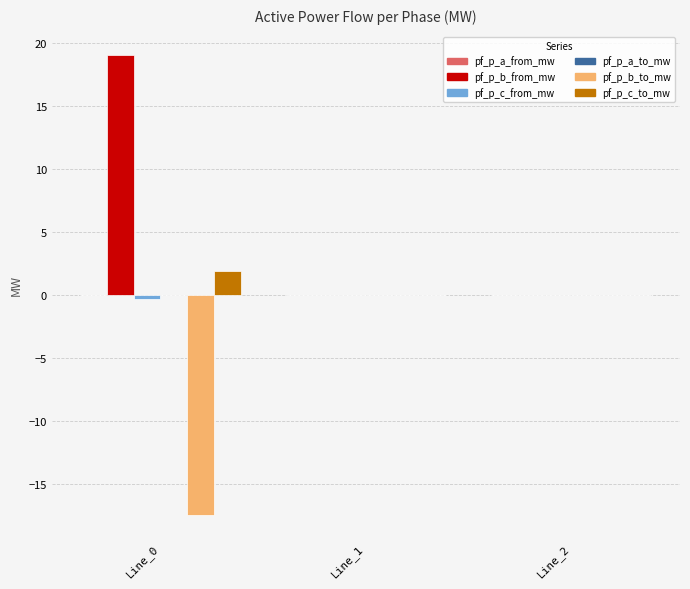

How many series are shown in this chart?

6